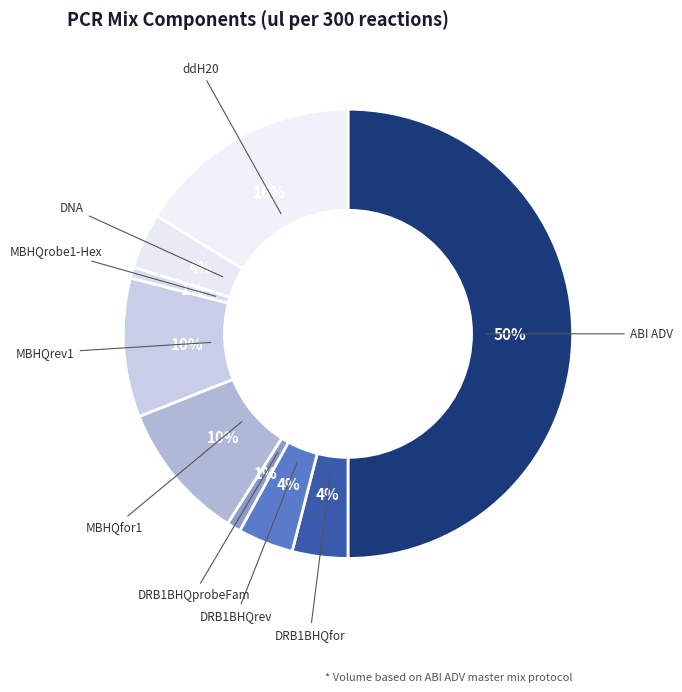

How many segments does this pie chart have?

9